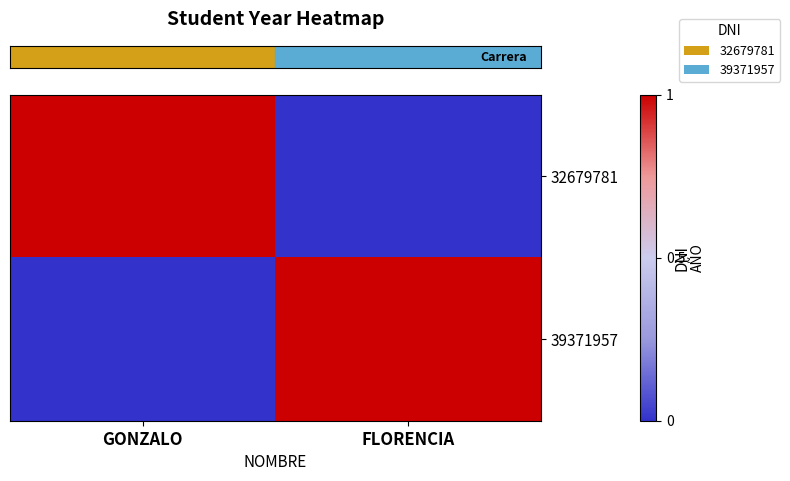

Reading left to right, transcribe all the data shown in this chart.

row_0: GONZALO=1	FLORENCIA=0
row_1: GONZALO=0	FLORENCIA=1